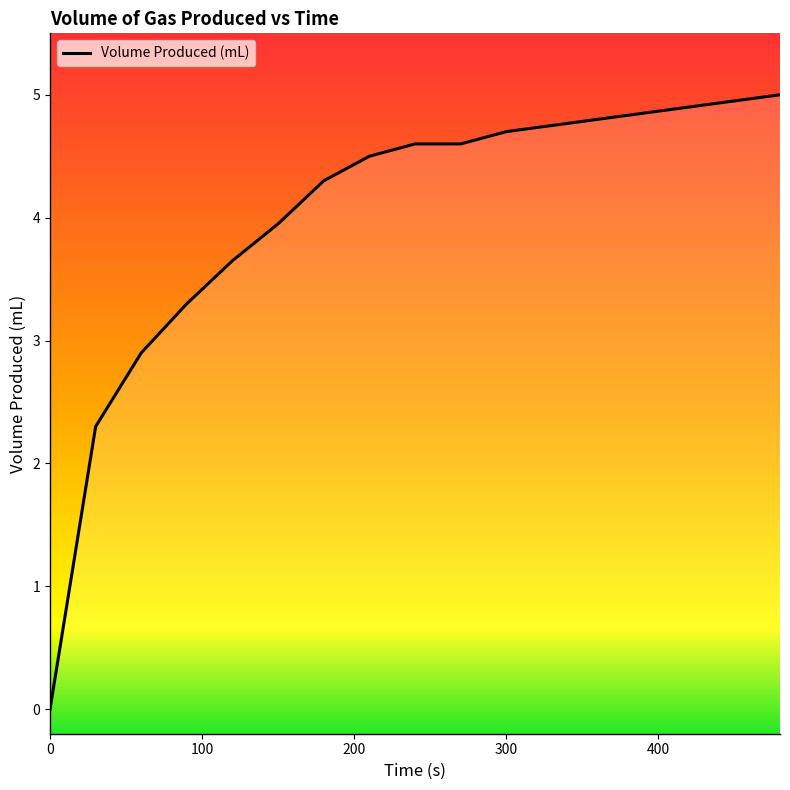

What is the value of the 11th point from the left?

4.7